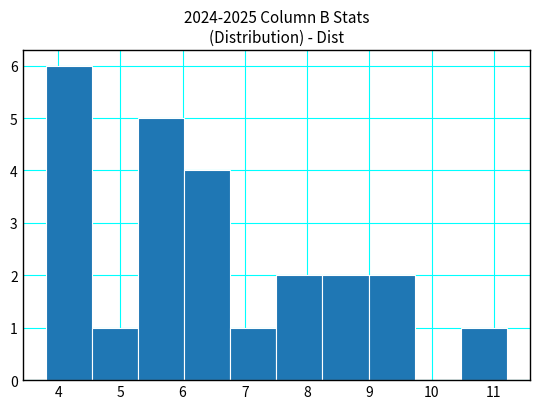

Reading left to right, list every bar in this chart as the range it spans on the x-axis followed by its height. Neither the bar edges nor the heights are printed on the chart, so give them approximately, as read against the axes.

3.8 to 4.5: 6
4.5 to 5.3: 1
5.3 to 6.0: 5
6.0 to 6.8: 4
6.8 to 7.5: 1
7.5 to 8.2: 2
8.2 to 9.0: 2
9.0 to 9.7: 2
9.7 to 10.5: 0
10.5 to 11.2: 1